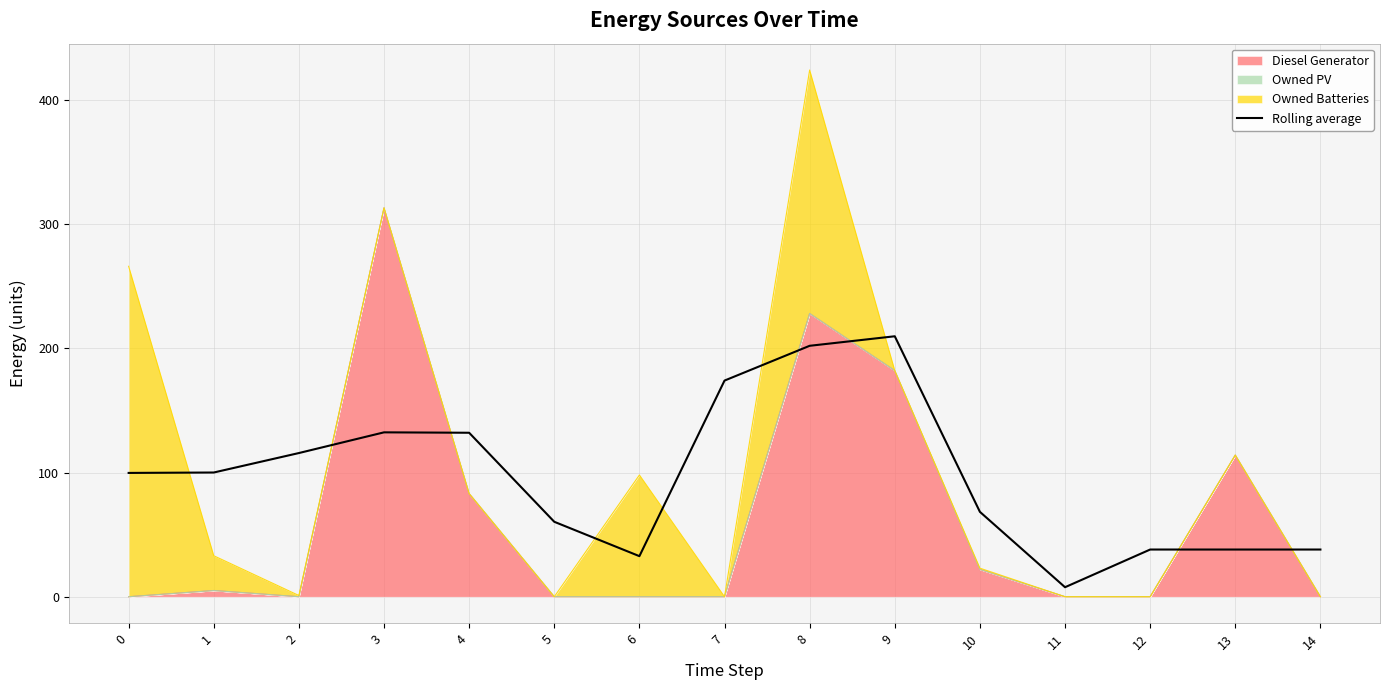

List the labels in order of value, smallest first.

11, 6, 12, 13, 14, 5, 10, 0, 1, 2, 4, 3, 7, 8, 9